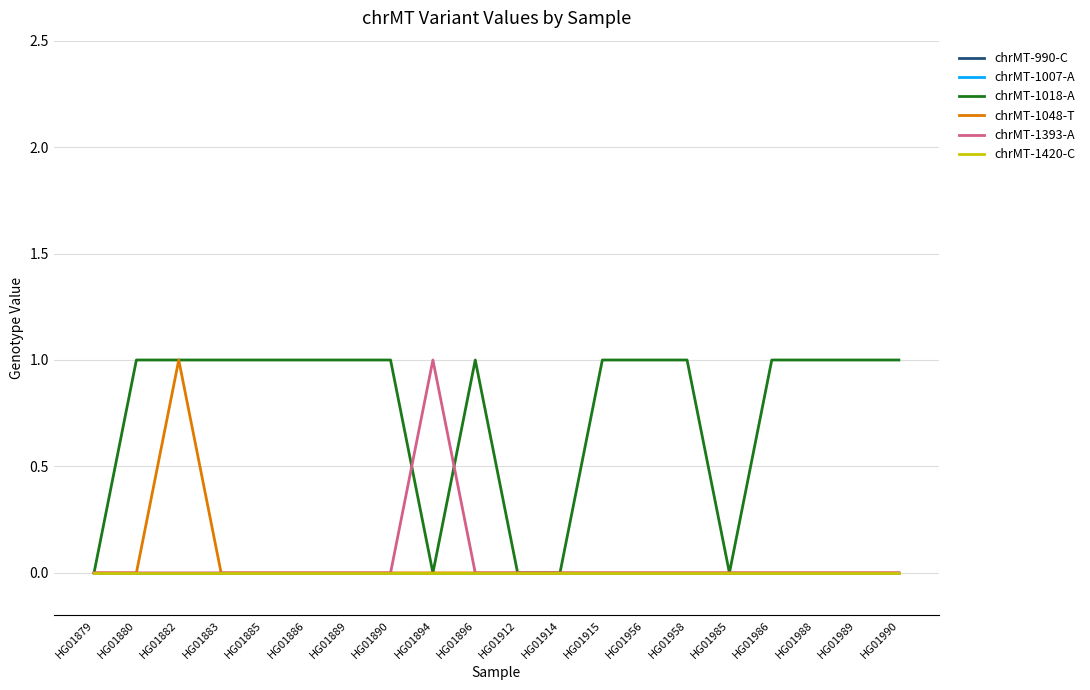

Rank the series by their maximum value, from highest to lowest.

chrMT-1018-A, chrMT-1048-T, chrMT-1393-A, chrMT-990-C, chrMT-1007-A, chrMT-1420-C